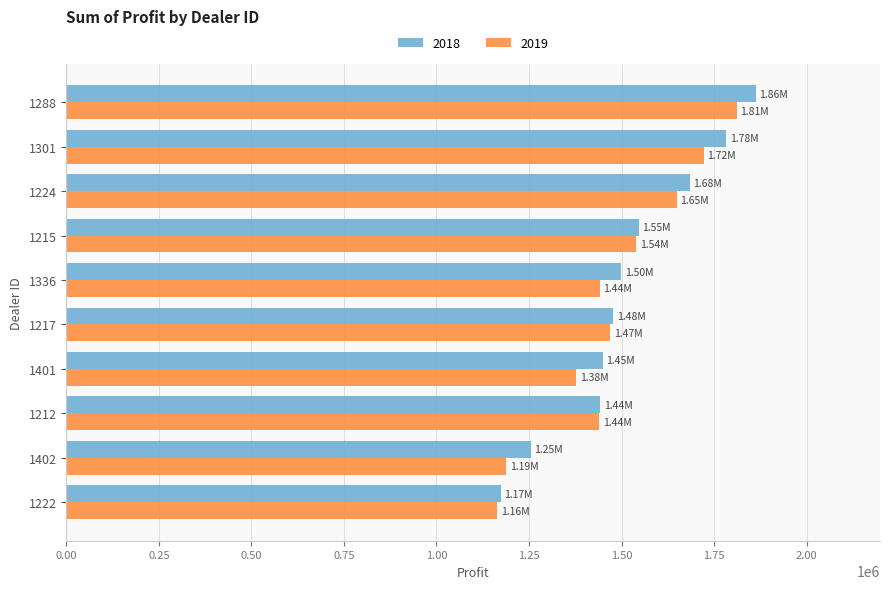

Which series has the largest total across all categories?

2018